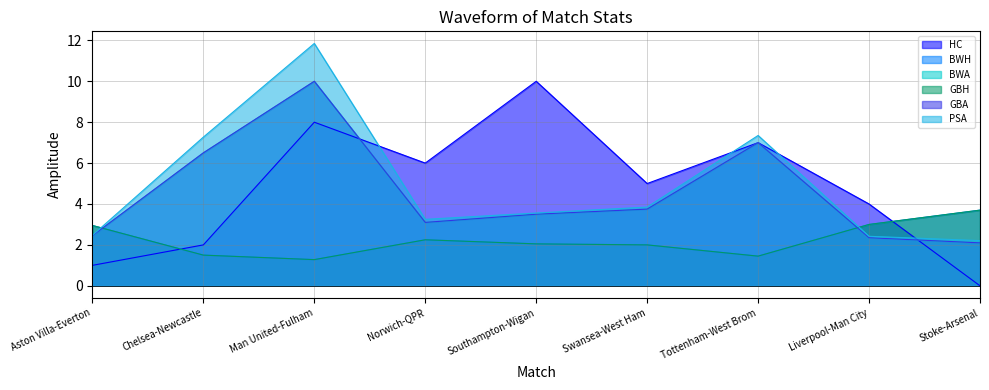

What is the label of the 2nd point from the left?

Chelsea-Newcastle